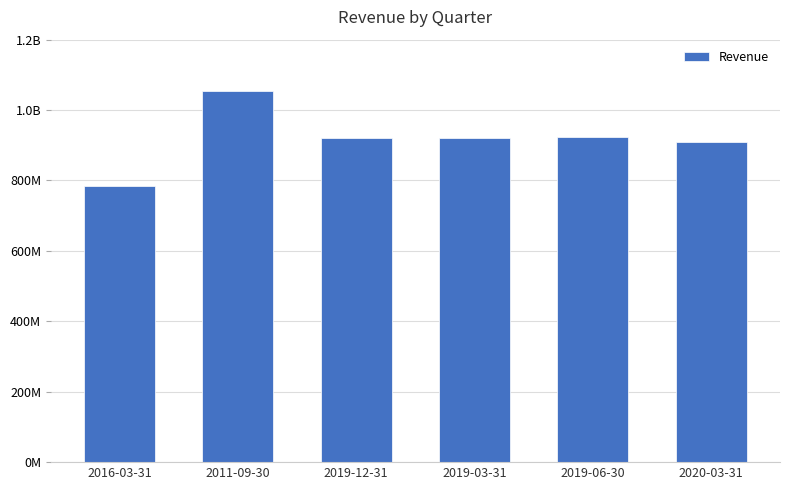

Does the chart contain any negative values?

No